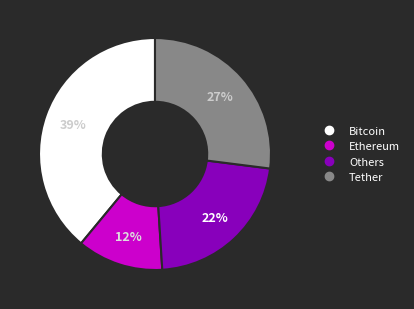

Does any single category account for the majority?

No